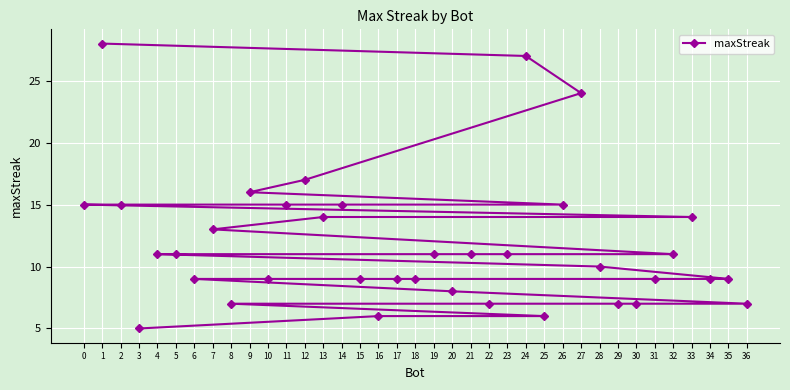

How many values exceed 11?

13